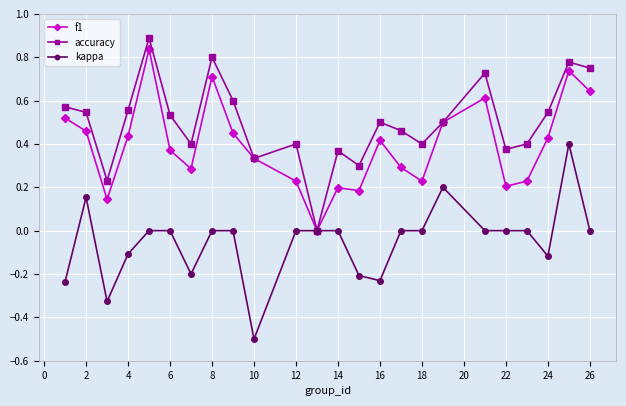

What is the minimum value shown in the chart?

-0.5